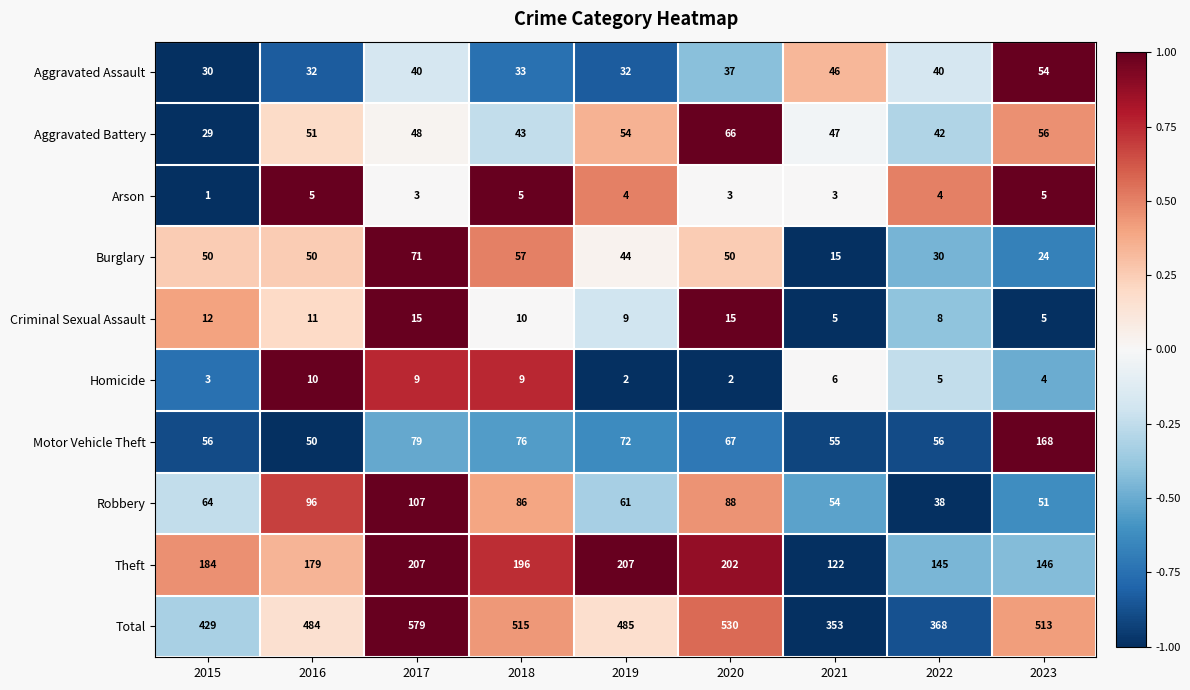

At which category is the sum across all series the highest?

2017